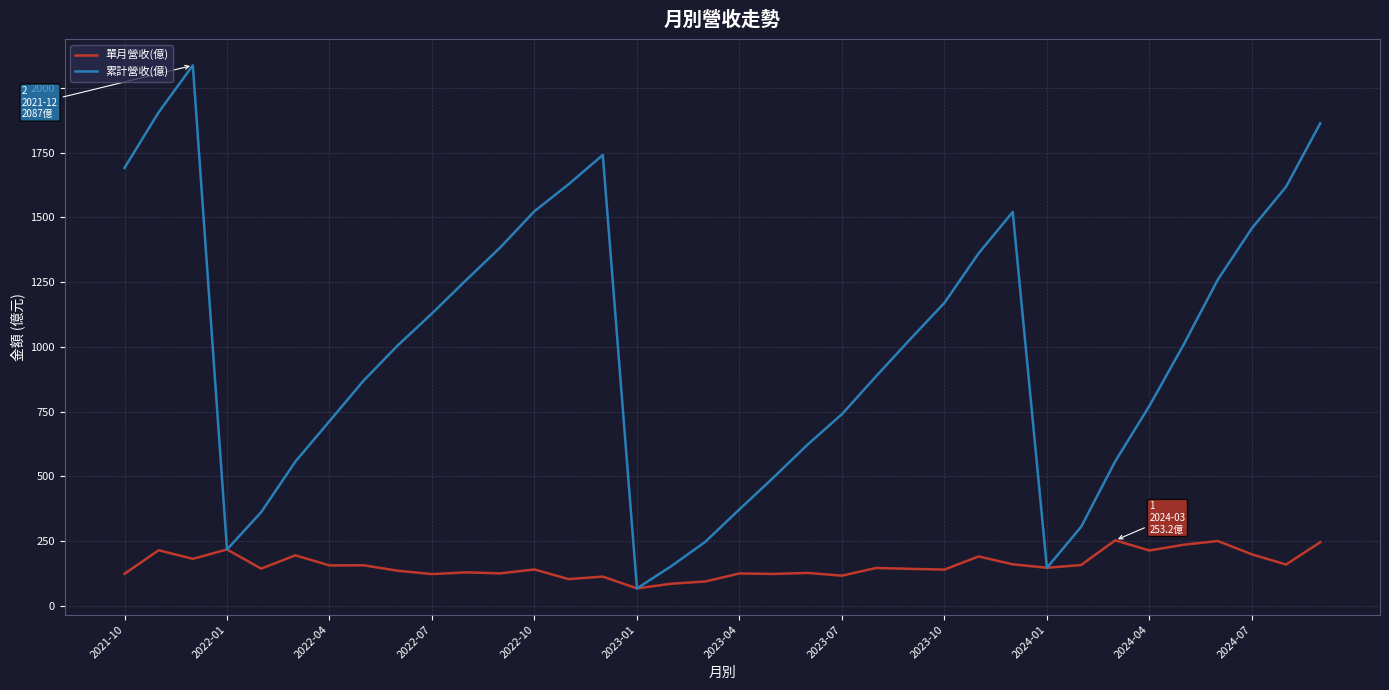

Rank the series by their average value, from highest to lowest.

累計營收(億), 單月營收(億)